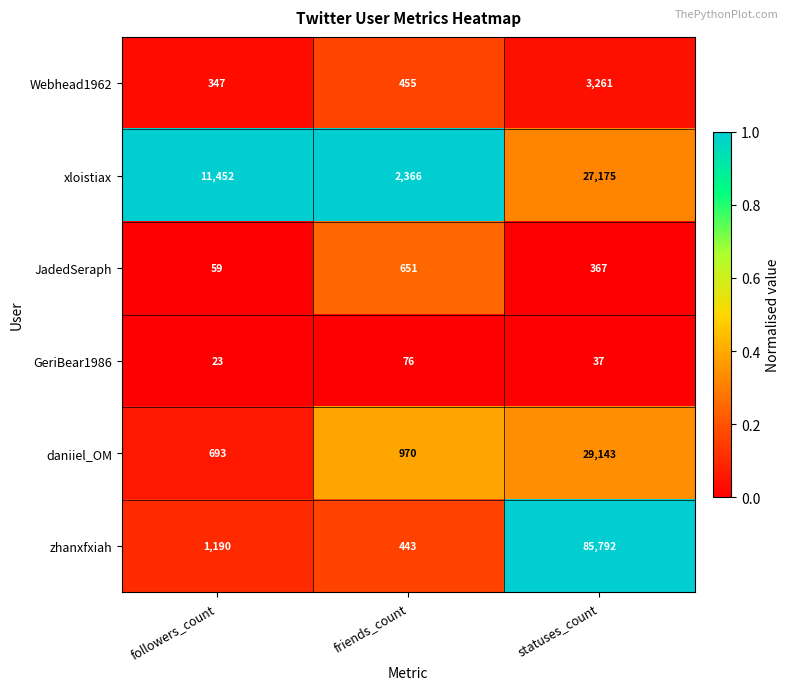

List the series in order of their peak value, lowest first.

GeriBear1986, JadedSeraph, Webhead1962, xloistiax, daniiel_OM, zhanxfxiah